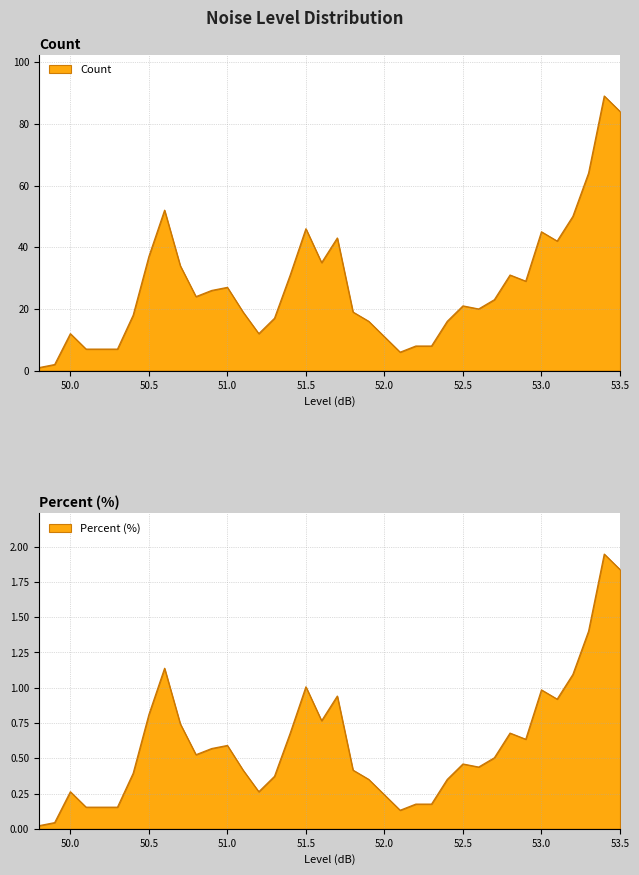

True or false: Percent and Count cross at least once.

False